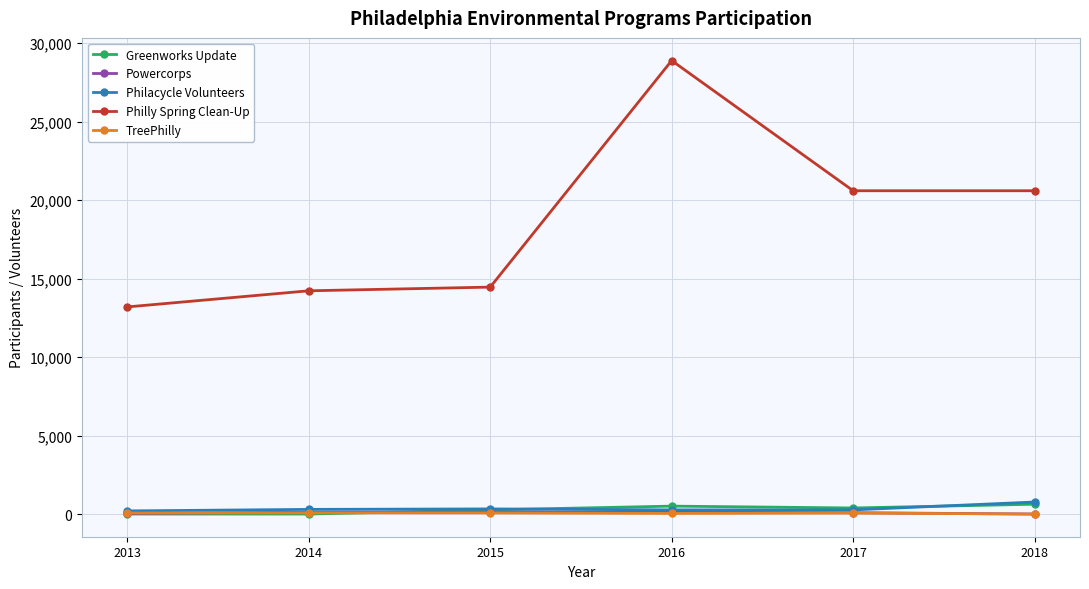

Which series changed the most between 2015 and 2018?

Philly Spring Clean-Up